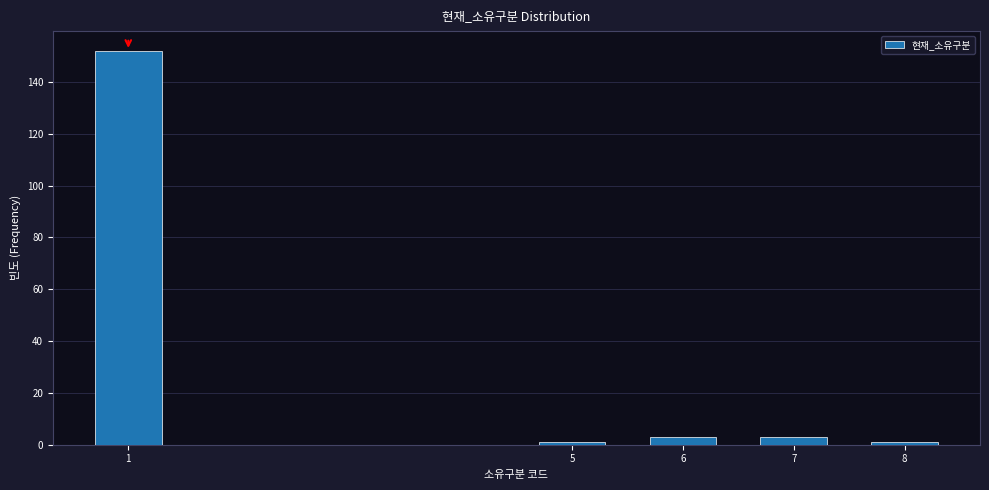

Reading right to left, list all the values displayed in this chart.

1	3	3	1	152